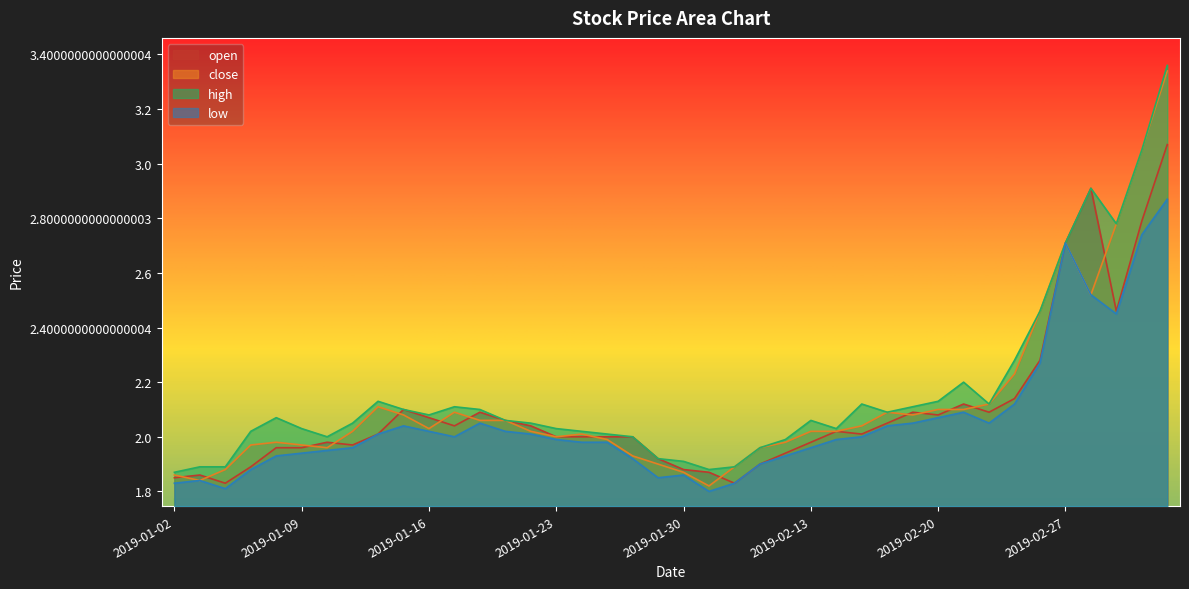

What is the greatest value displayed?

3.4